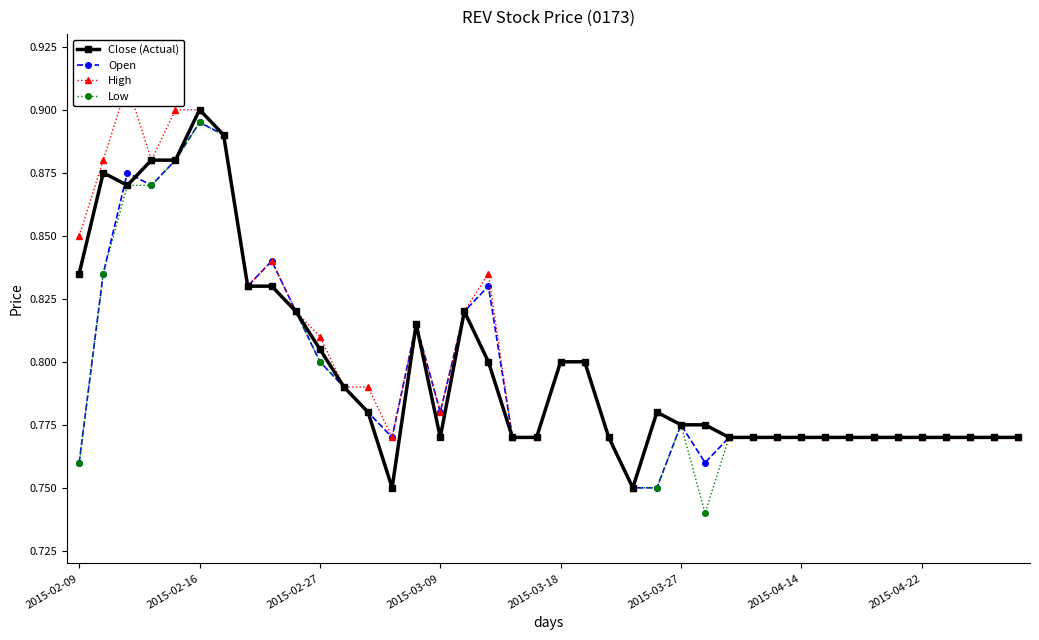

Count the Open values in the range 0 to 1.

40